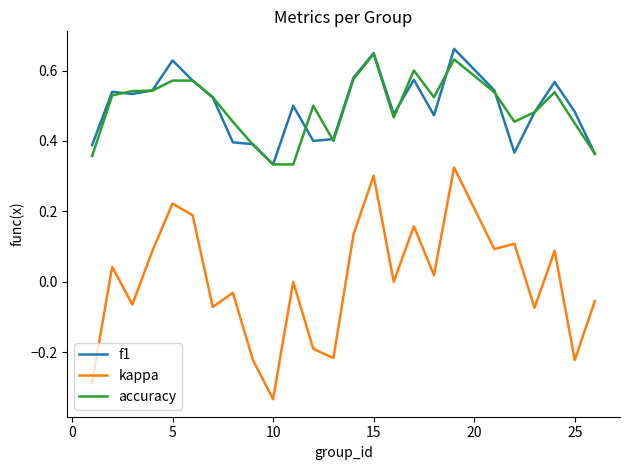

True or false: kappa and f1 intersect in this chart.

False